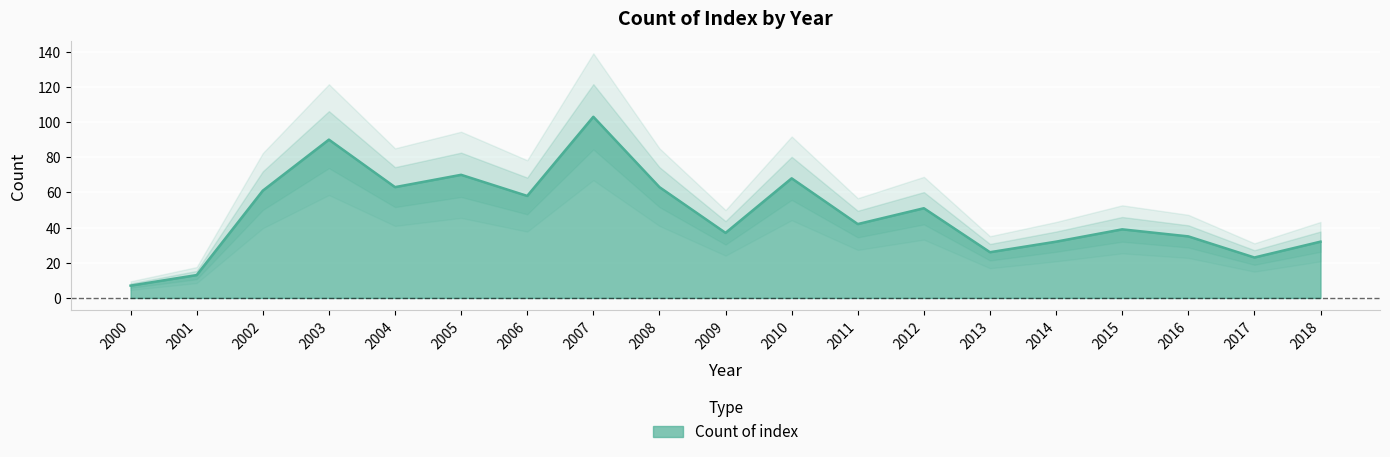

Rank the categories by value from lowest to highest.

2000, 2001, 2017, 2013, 2014, 2018, 2016, 2009, 2015, 2011, 2012, 2006, 2002, 2004, 2008, 2010, 2005, 2003, 2007